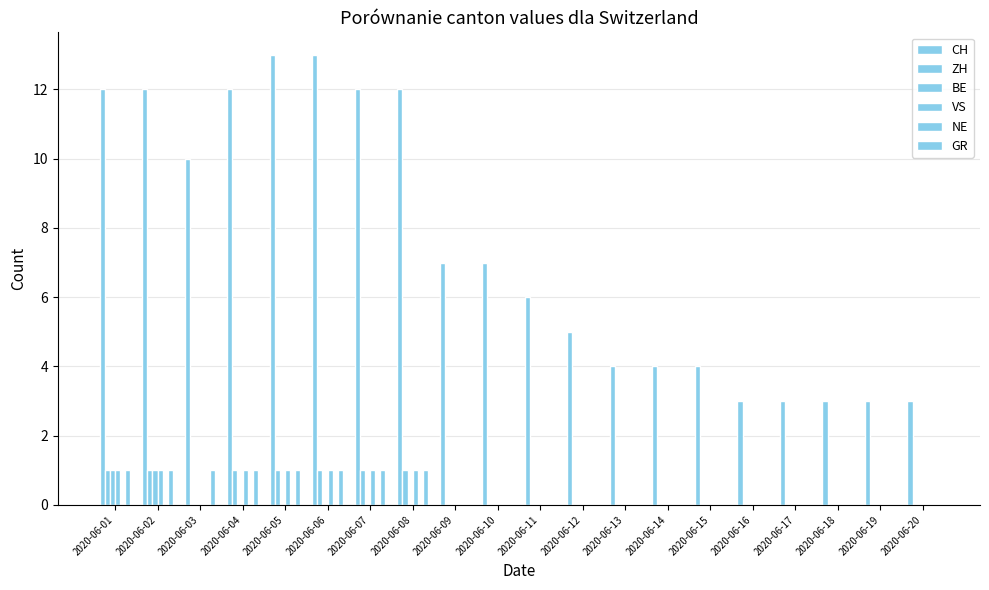

Count the number of categories in the chart.

20